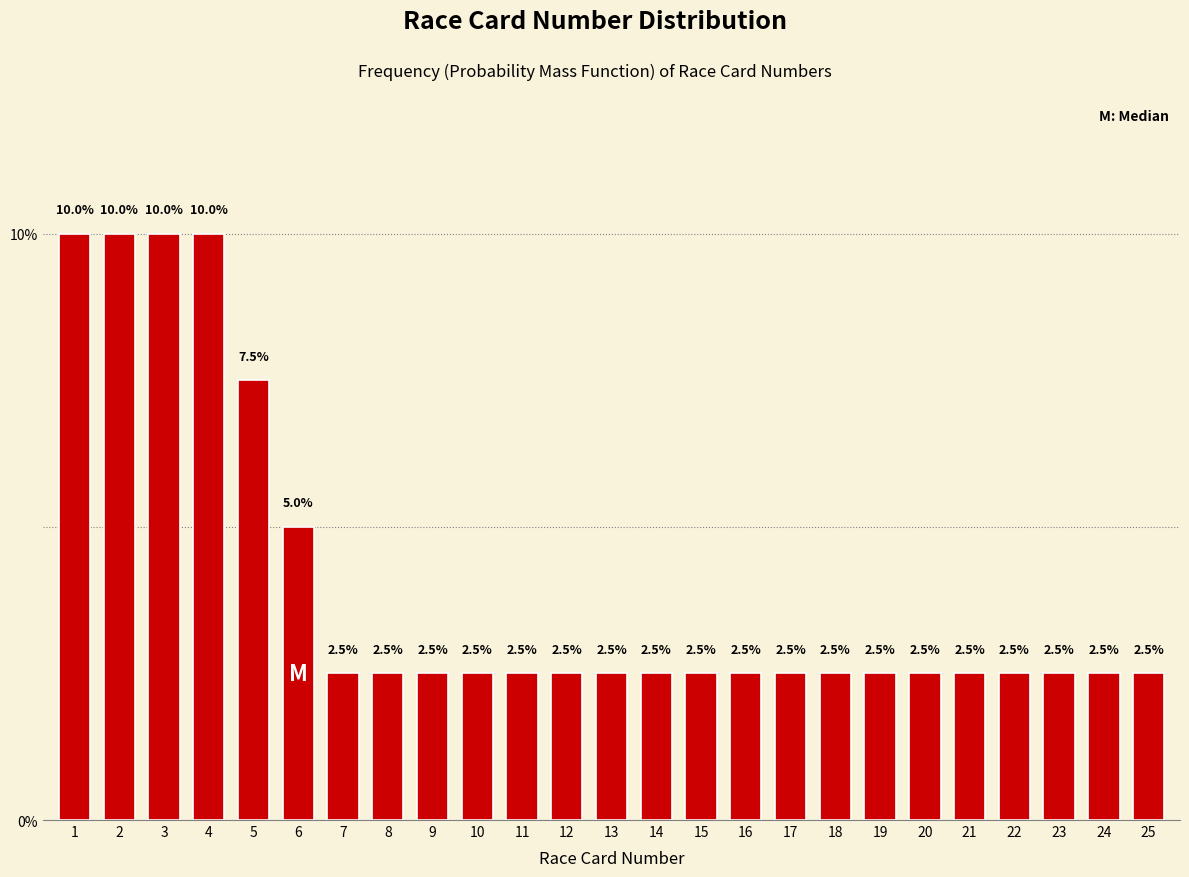

Reading right to left, list all the values displayed in this chart.

2.5	2.5	2.5	2.5	2.5	2.5	2.5	2.5	2.5	2.5	2.5	2.5	2.5	2.5	2.5	2.5	2.5	2.5	2.5	5.0	7.5	10.0	10.0	10.0	10.0